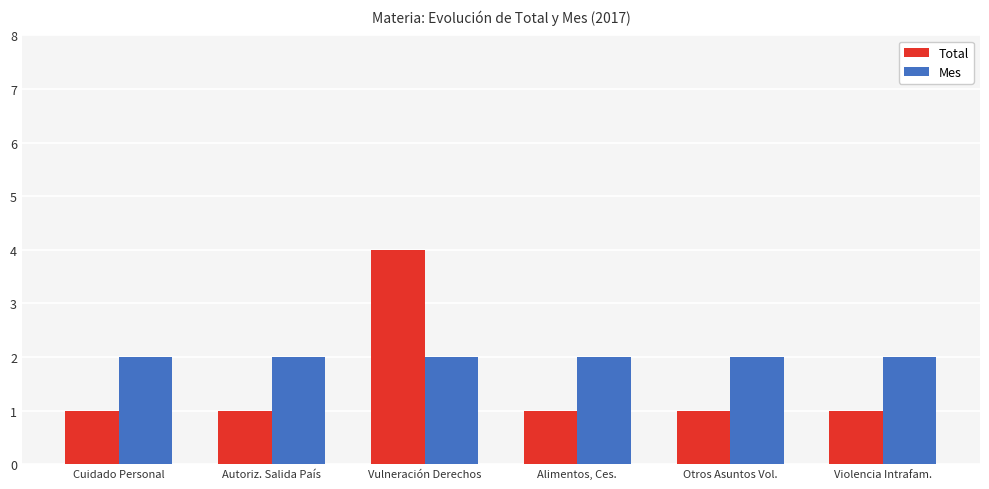

Which series has the widest spread of values?

Total